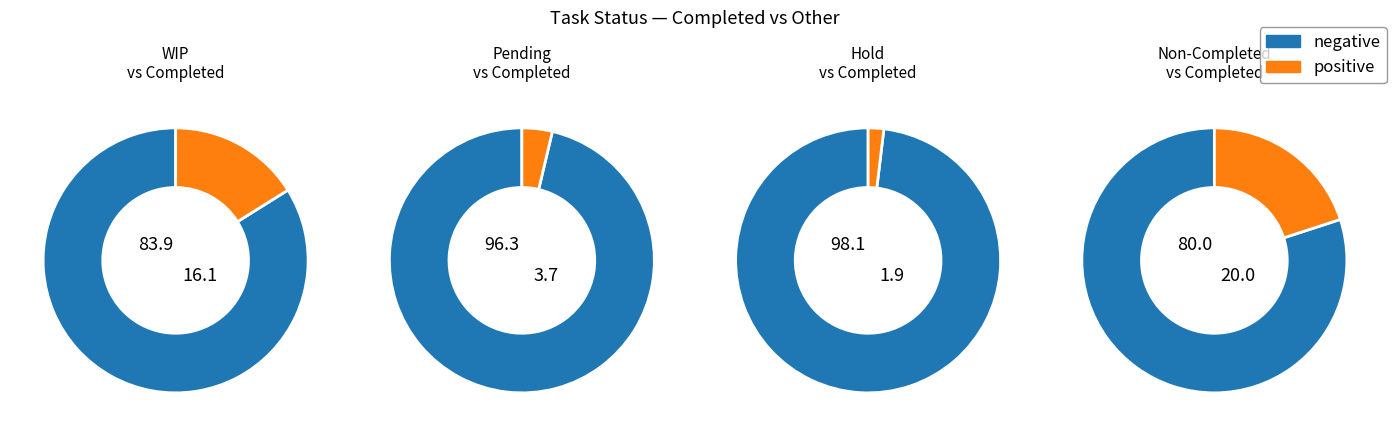

Rank the categories by value from lowest to highest.

Hold, Pending, WIP, Completed